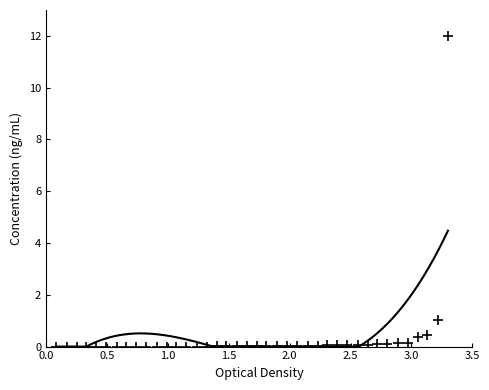

What is the range of Y values (max minus min)?

12.0